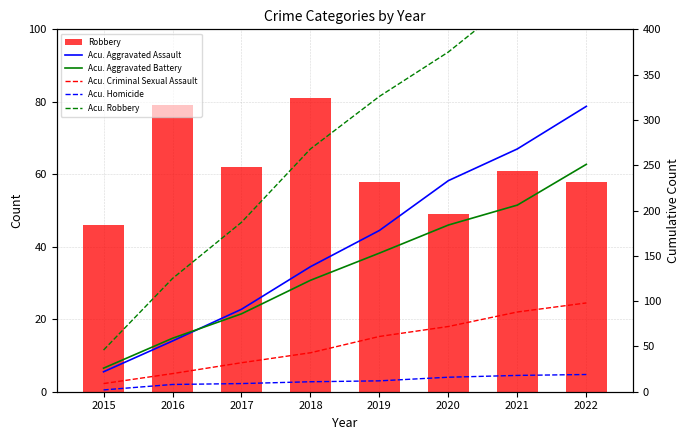

How many data points does each series have?

8